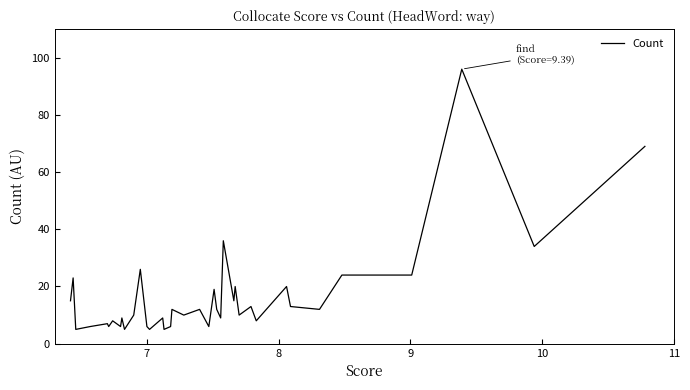

True or false: the data shows 2 at 9.

False